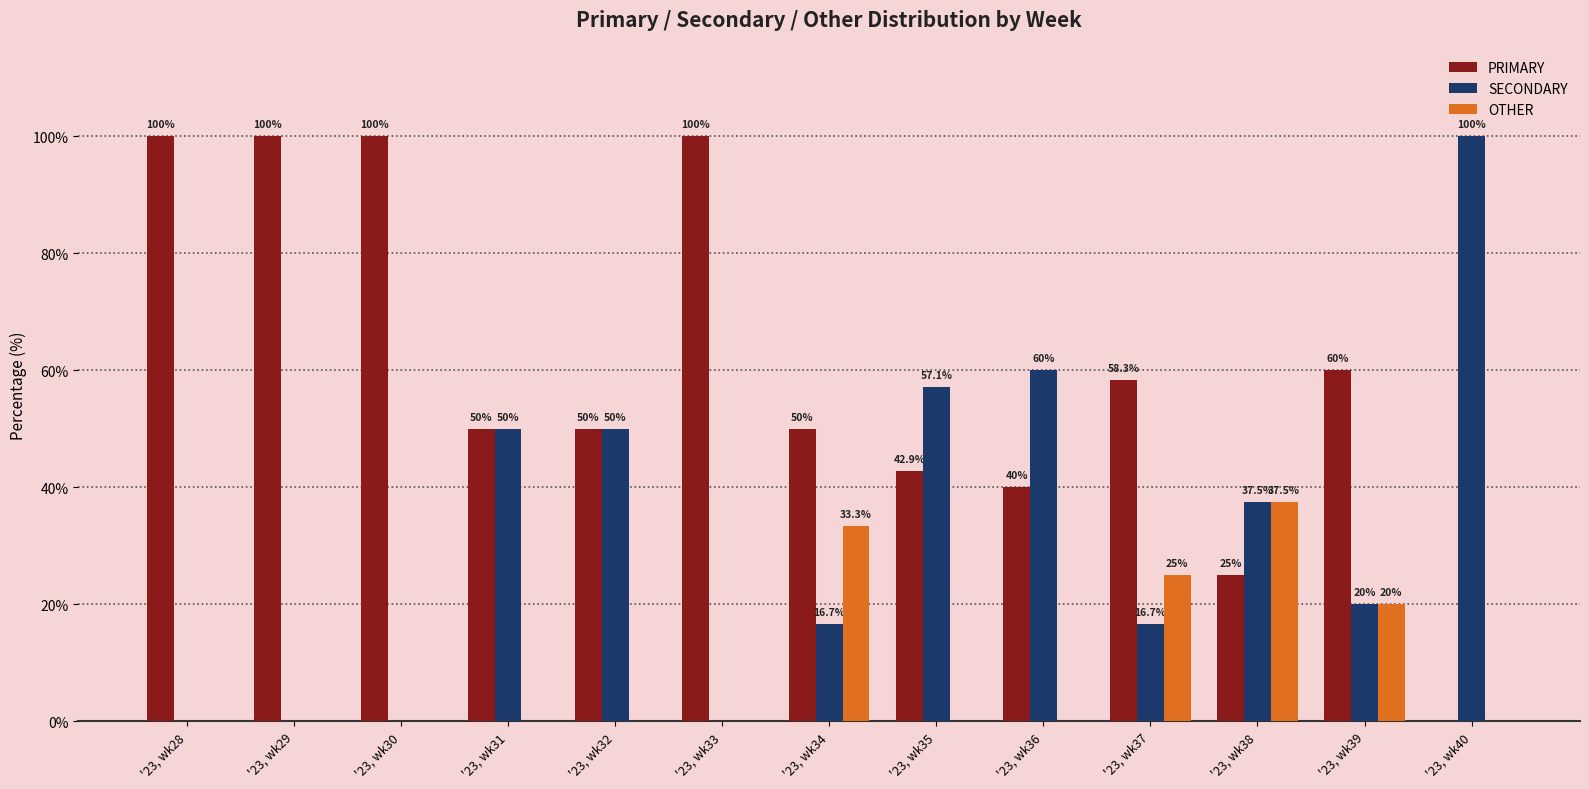

Is it true that OTHER equals 0.0 at '23, wk40?

True